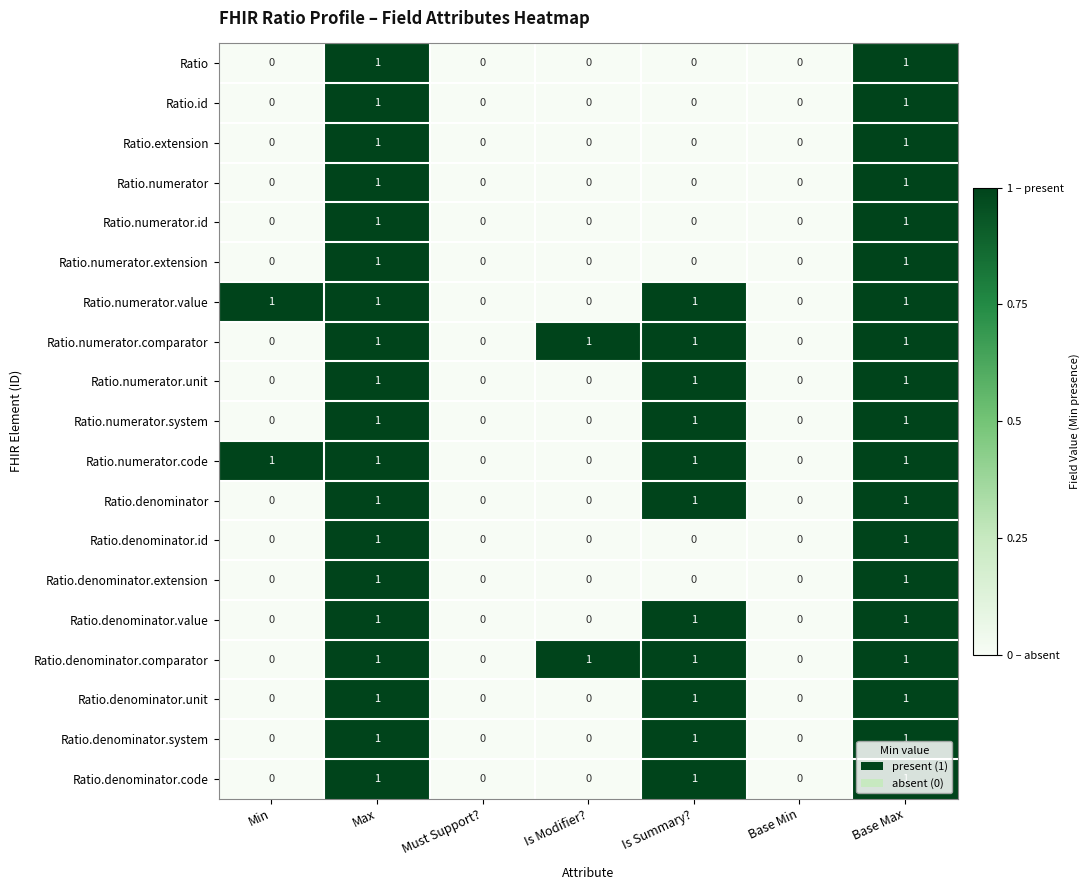

How many Ratio.denominator values are between 0 and 1?

7